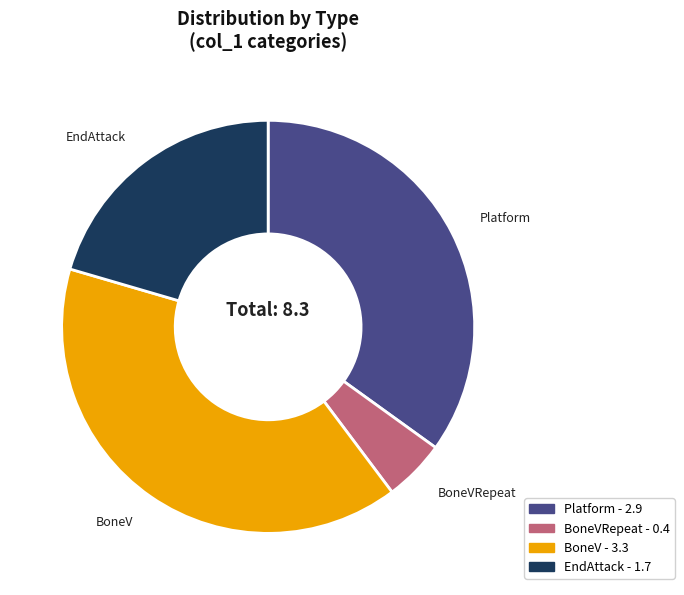

Combined, do Platform and BoneV account for over 50%?

Yes